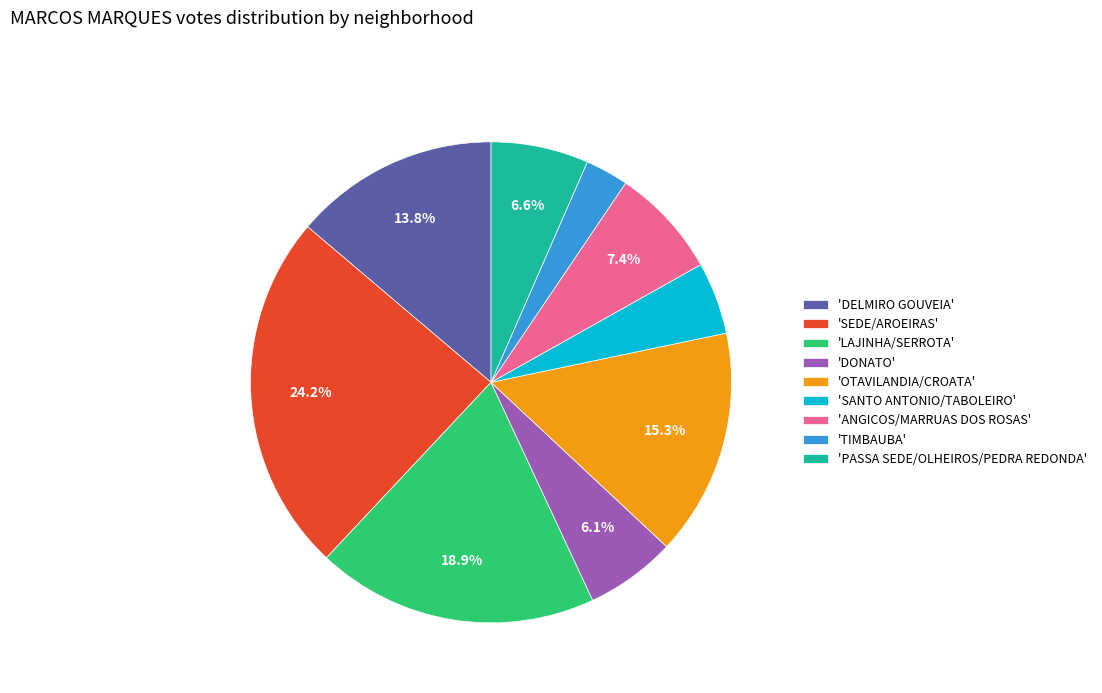

Do 'TIMBAUBA' and 'PASSA SEDE/OLHEIROS/PEDRA REDONDA' together represent more than half of the pie?

No